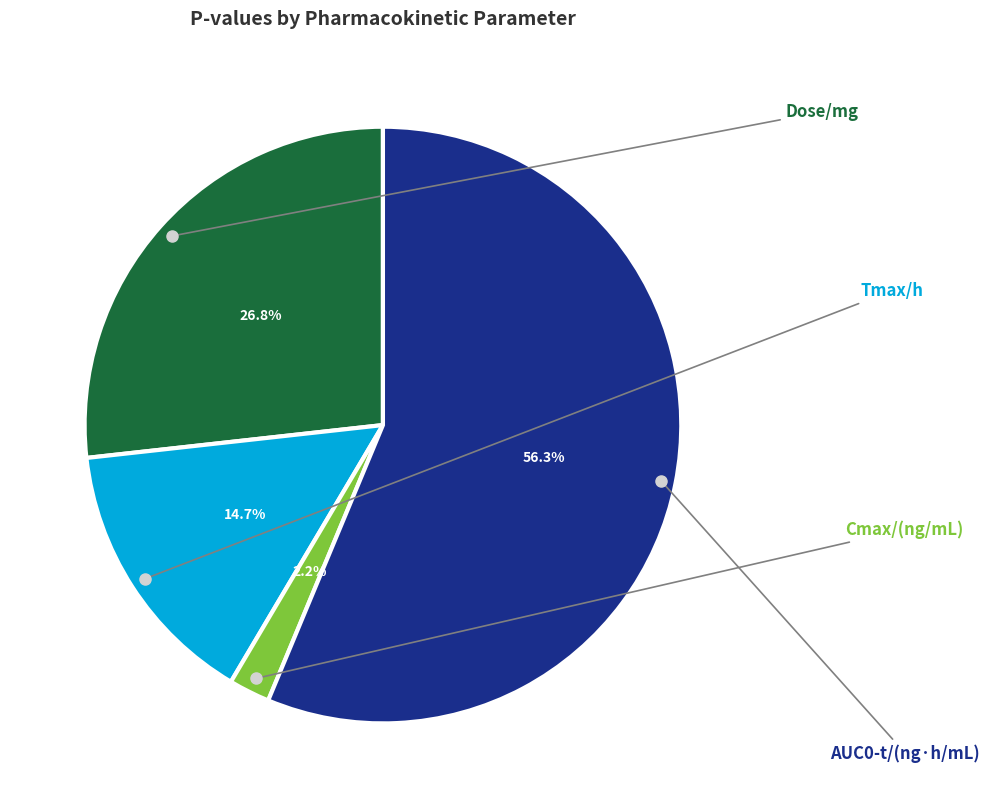

Does any single category account for the majority?

Yes